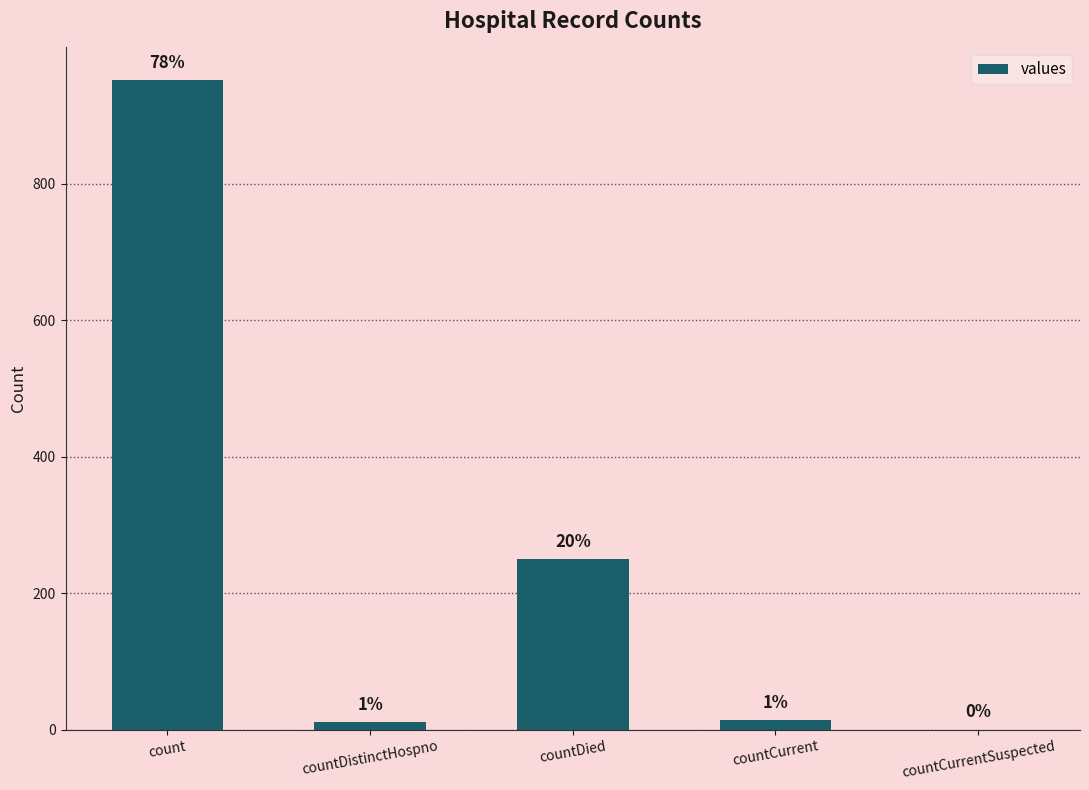

Is it true that the value at count is 1259?

False